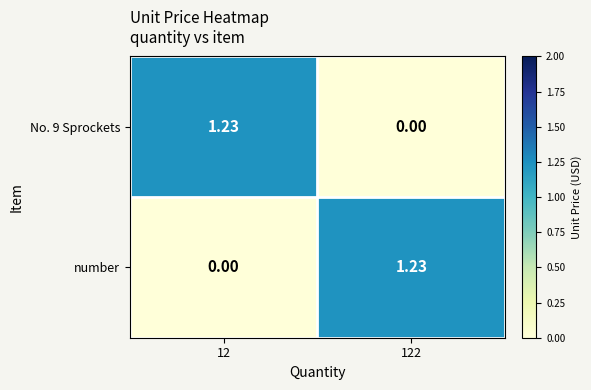

Which series has the largest total across all categories?

No. 9 Sprockets